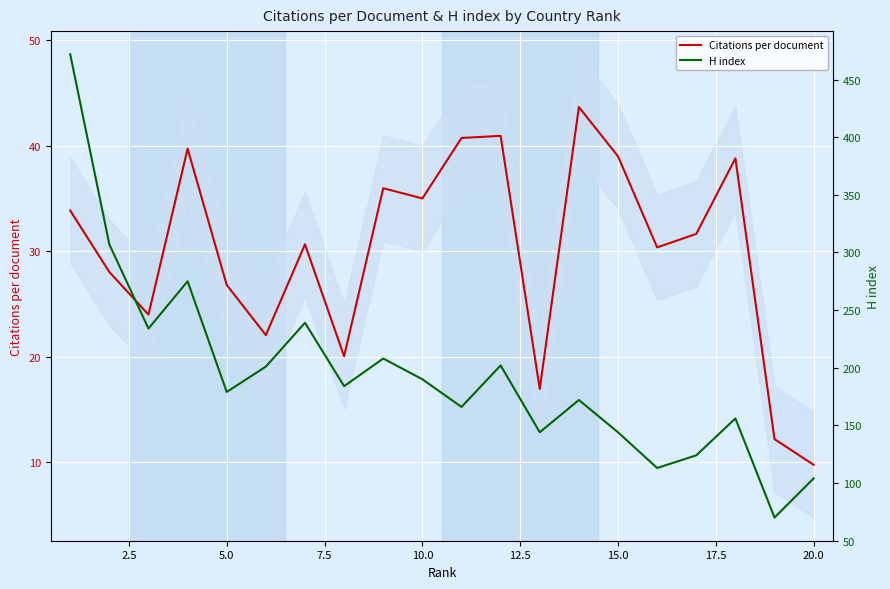

What is the sum of all H index values?

3884.0